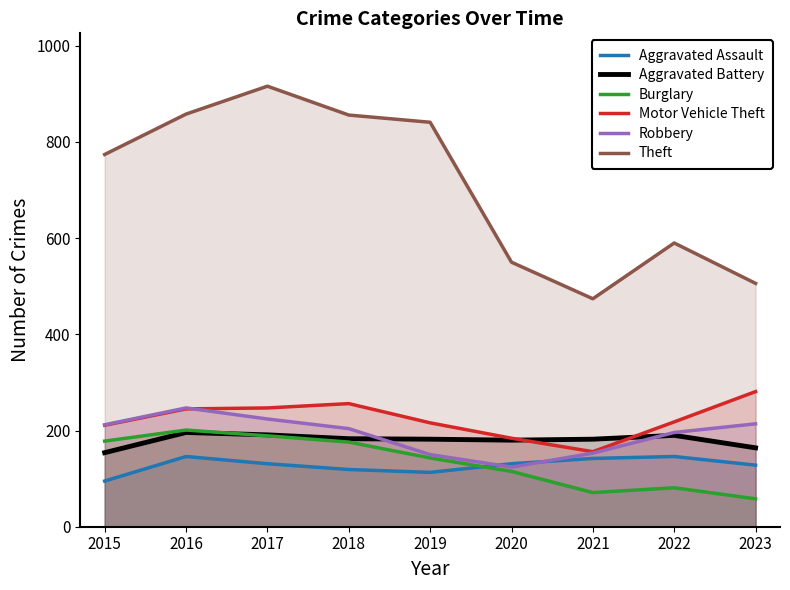

True or false: Burglary and Motor Vehicle Theft cross at least once.

False